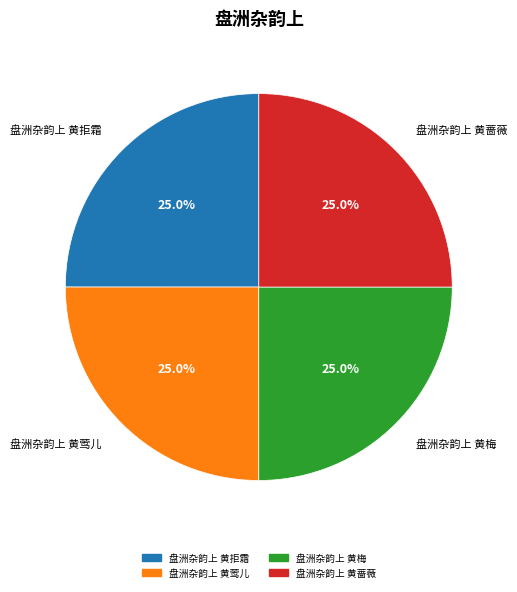

What percentage is NOT represented by 盘洲杂韵上 黄梅?

75.0%